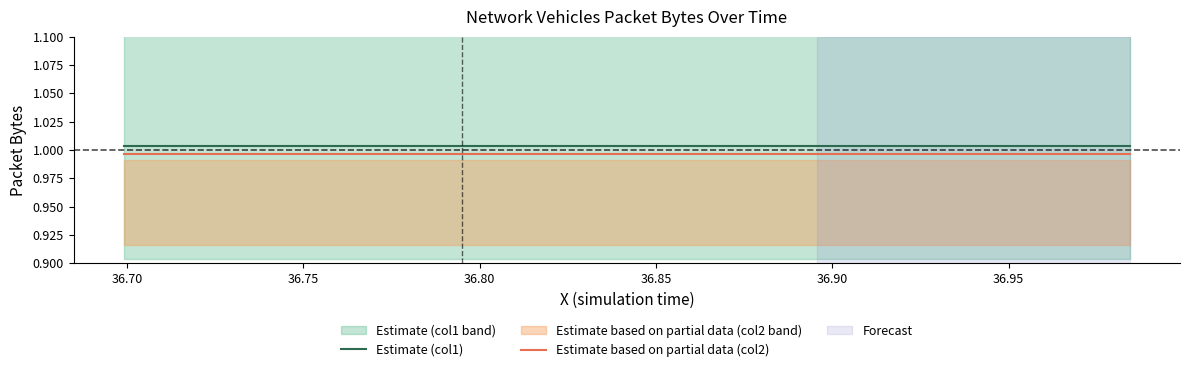

True or false: Estimate (col1) and Estimate based on partial data (col2) intersect in this chart.

False